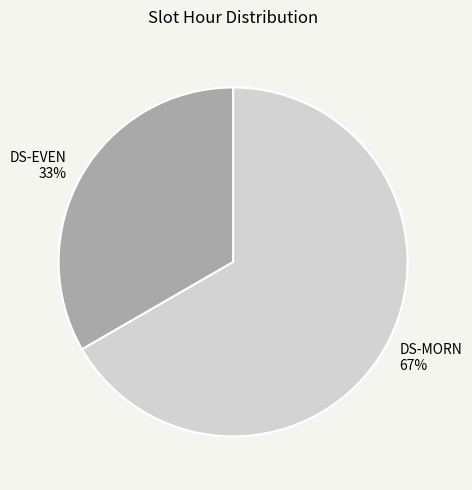

To the nearest percent, what is the average slice percentage?

50%